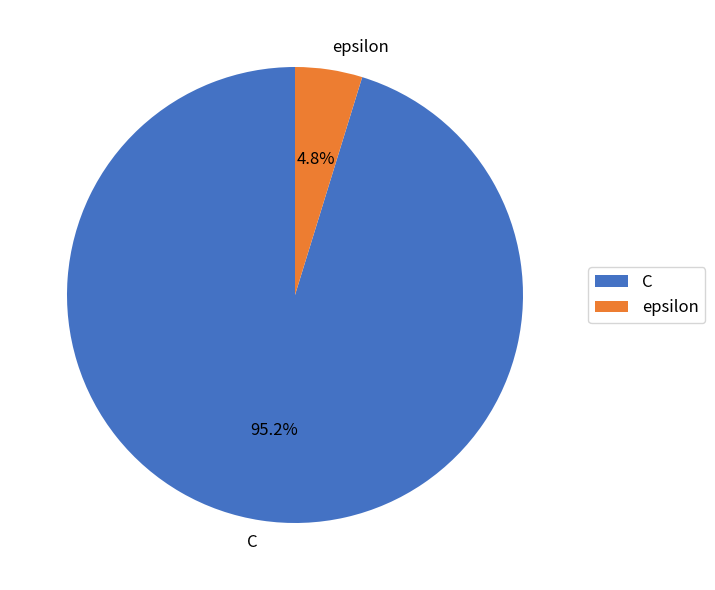

Which category has the smallest portion of the pie?

epsilon